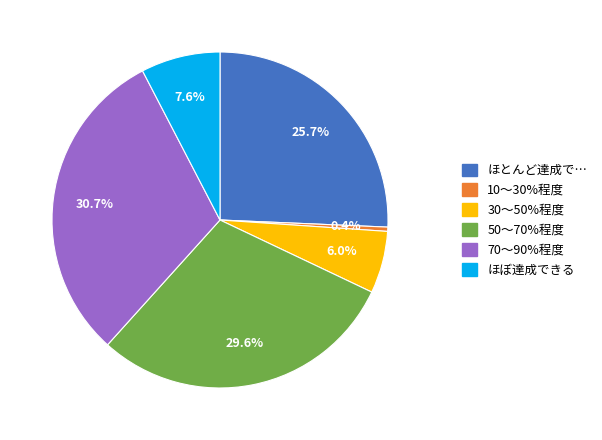

How many slices are in this pie chart?

6